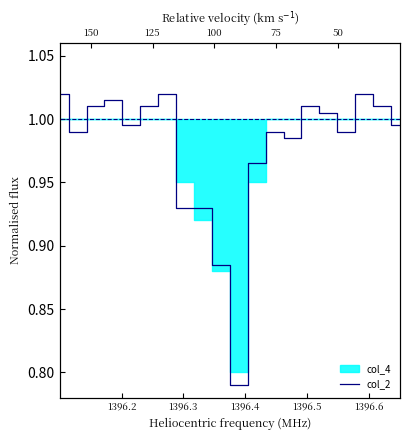

Reading right to left, what are all the values shown in this chart?

1.0	1.0	1.0	1.0	1.0	1.0	1.0	1.0	1.0	0.8	0.9	0.9	0.9	1.0	1.0	1.0	1.0	1.0	1.0	1.0